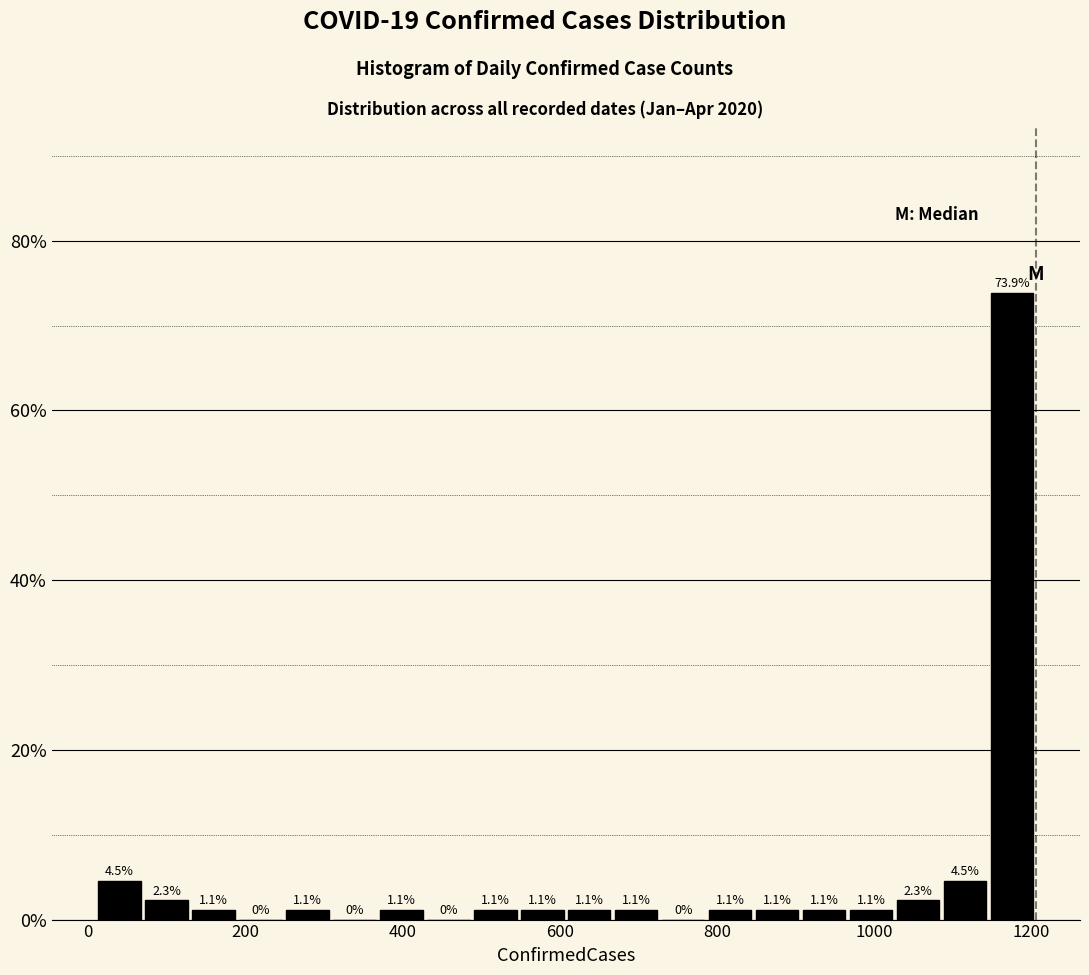

Read against the x-axis, roughly where is the centre of the tallest bar?

1180